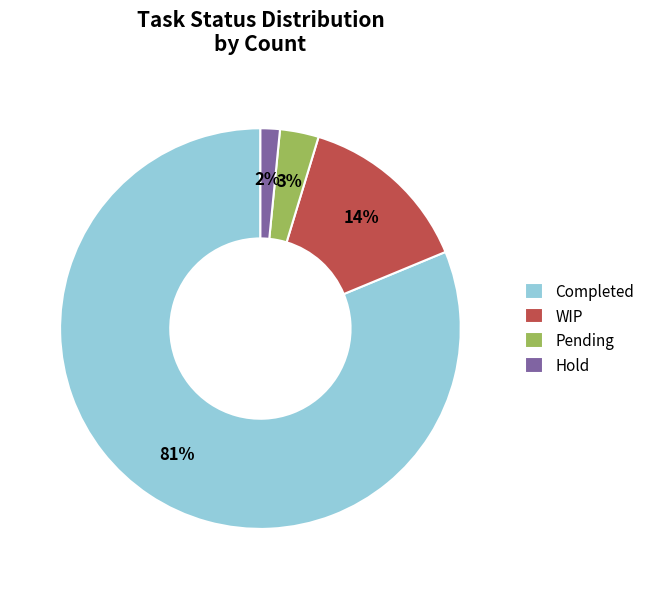

To the nearest percent, what portion does Completed represent?

81%